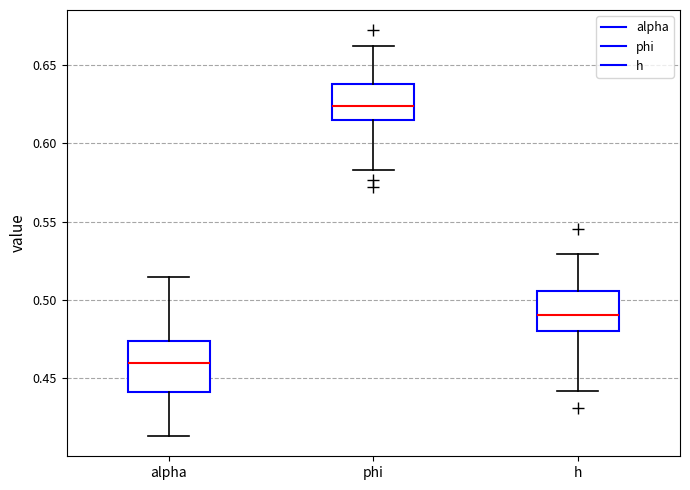

Which box has the lowest median line?

alpha